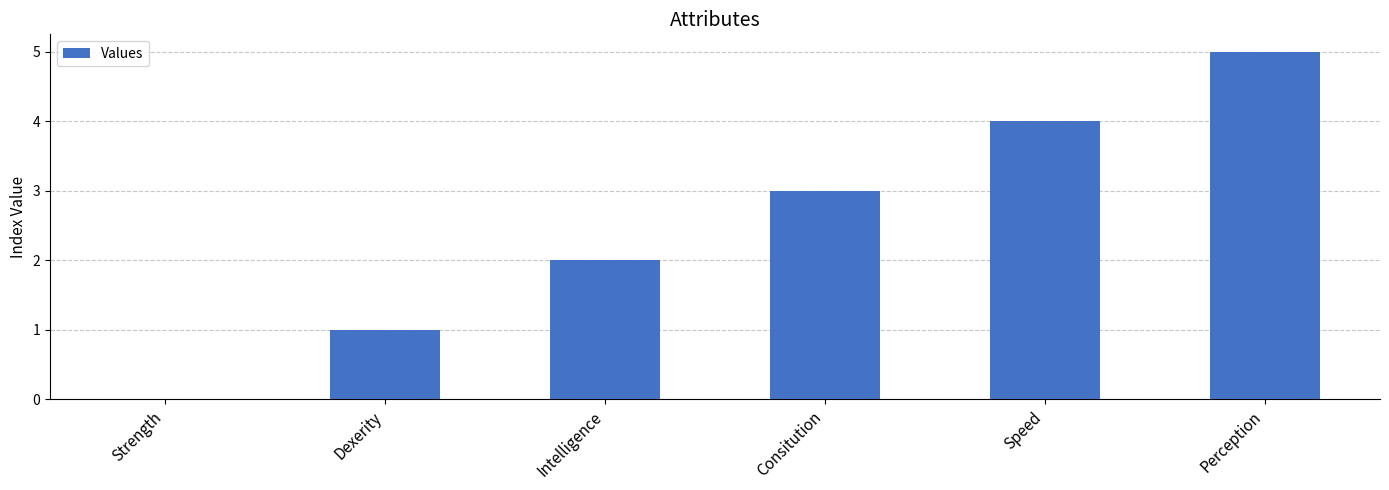

Count the number of data series in this chart.

1